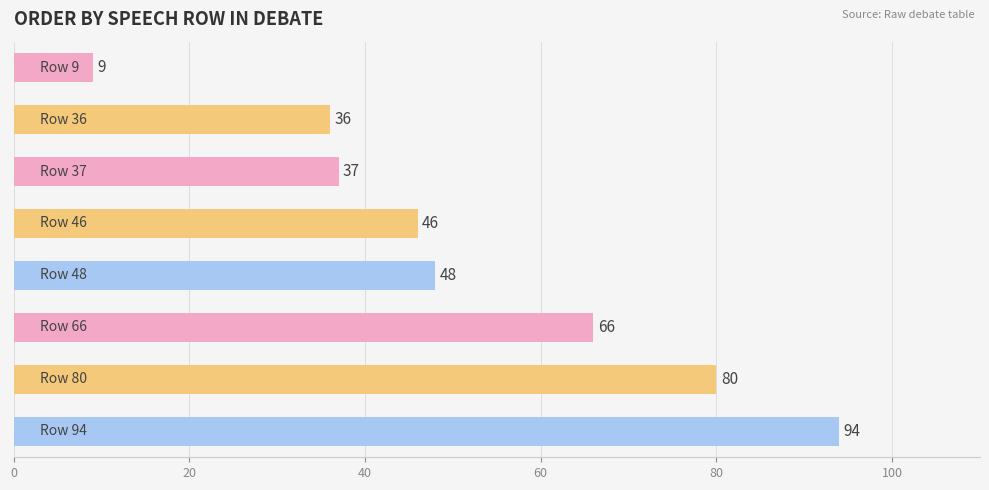

Are the bars horizontal?

Yes